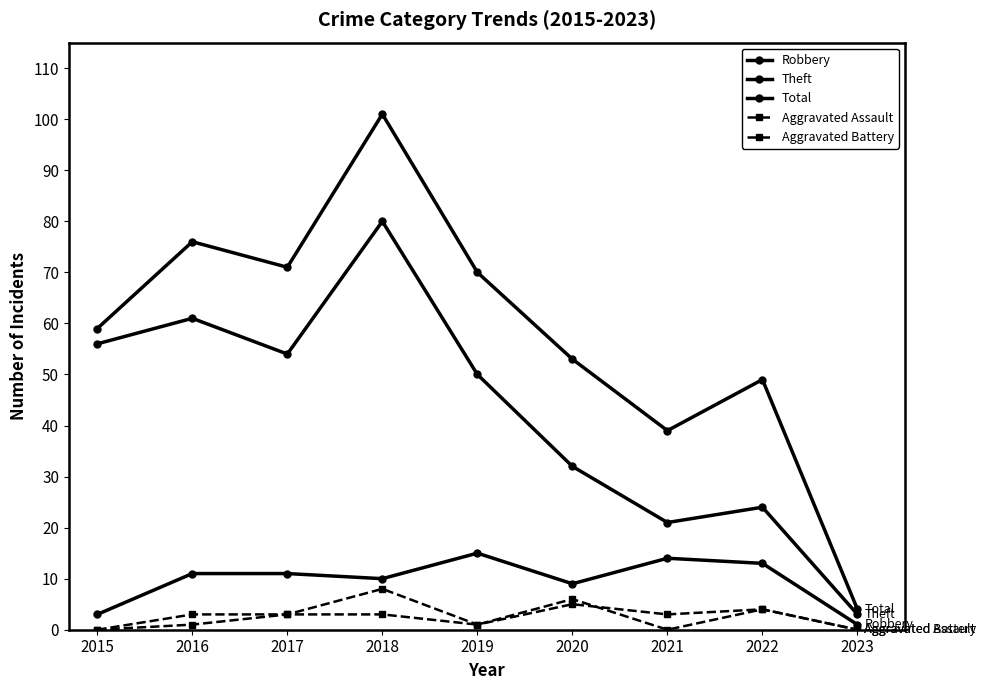

True or false: Aggravated Assault has a value of 2 at 2016.

False